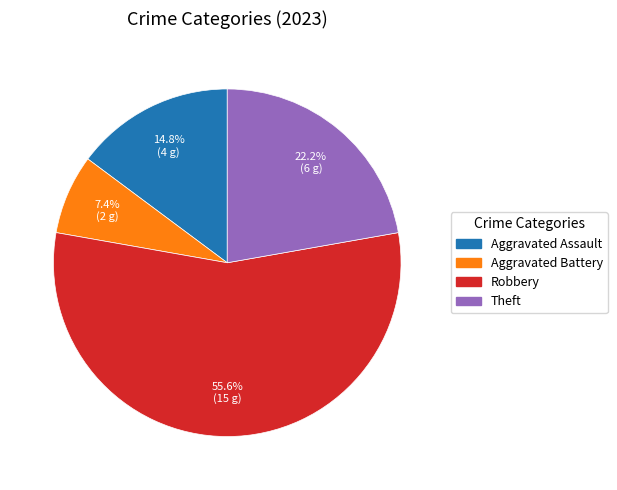

To the nearest percent, what percentage of the pie is Aggravated Assault?

15%